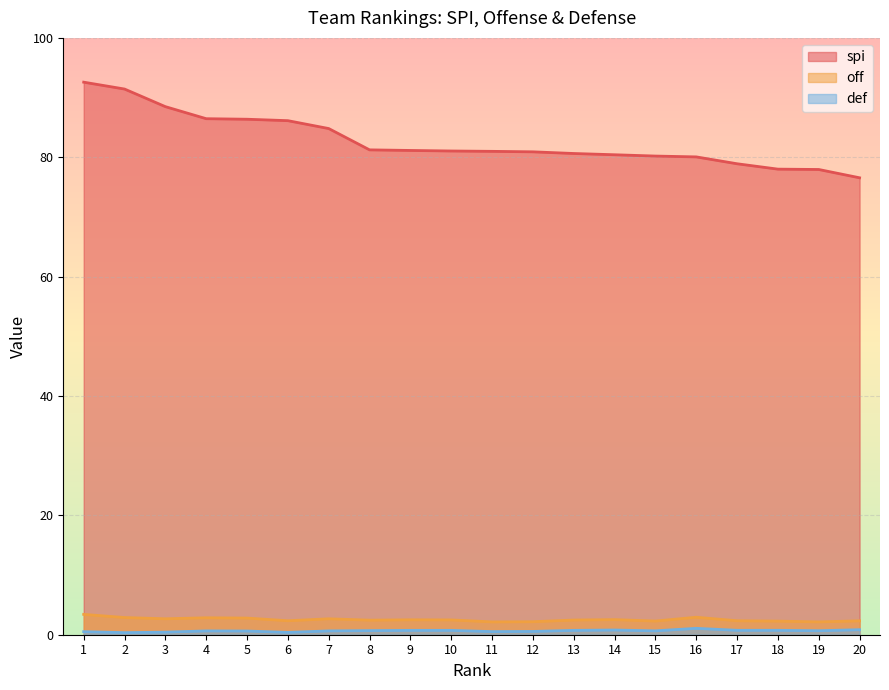

What is the value of the def point at the 11th from the left?

0.5